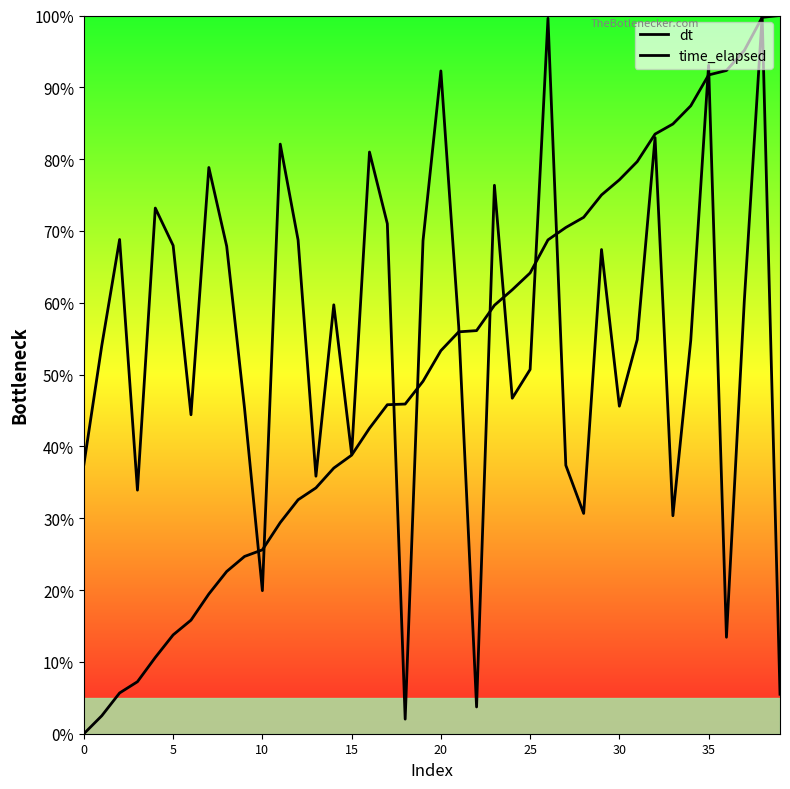

Which series has the widest spread of values?

time_elapsed